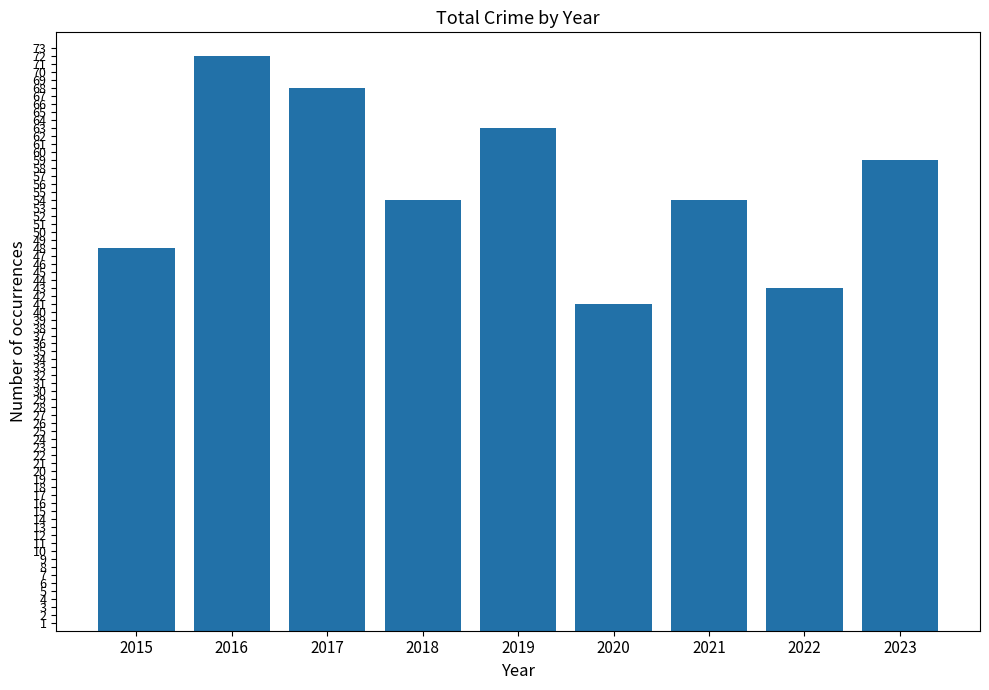

What is the average value?

56